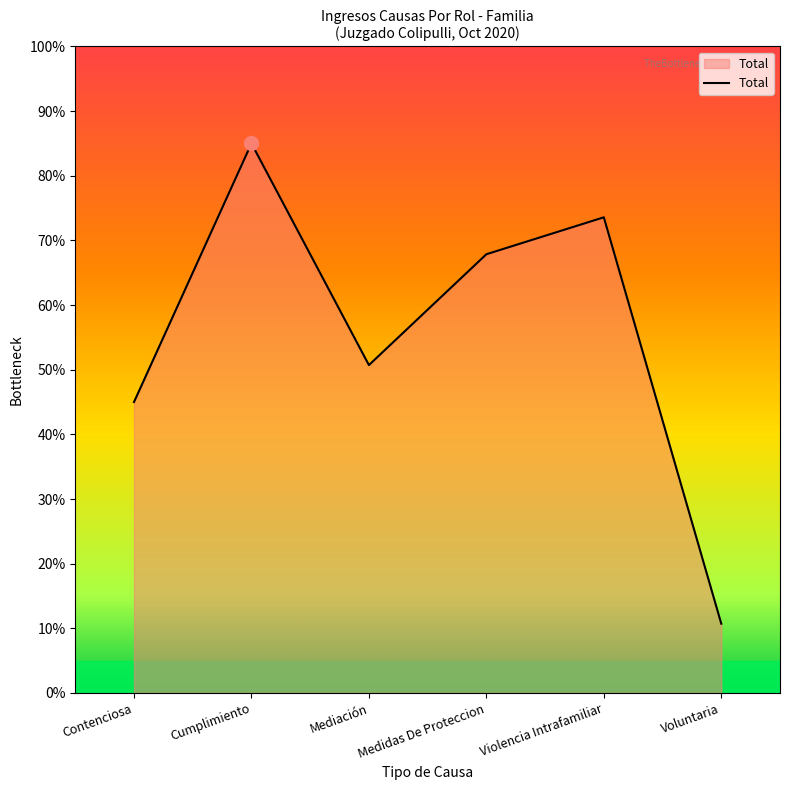

Reading left to right, list all the values displayed in this chart.

Contenciosa=45.0	Cumplimiento=85.0	Mediación=50.7	Medidas De Proteccion=67.9	Violencia Intrafamiliar=73.6	Voluntaria=10.7